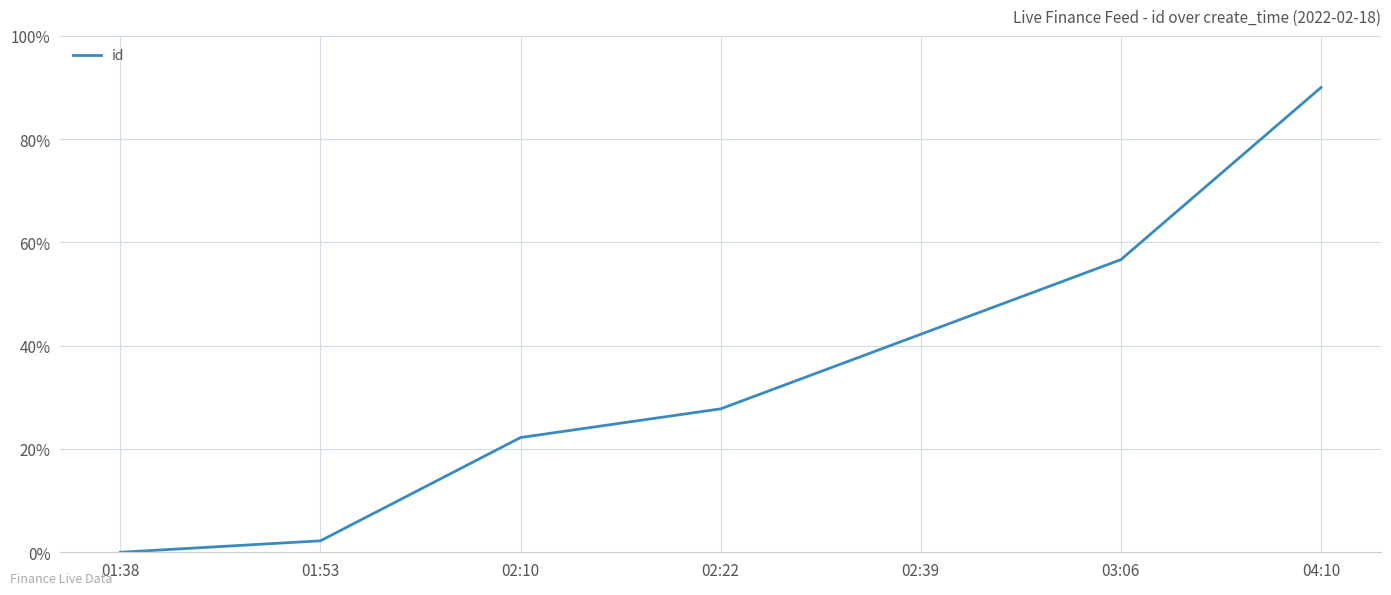

Between 02:22 and 02:39, which is larger?

02:39